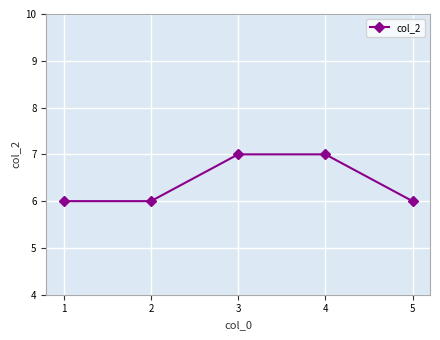

True or false: the data shows 12 at 4.

False